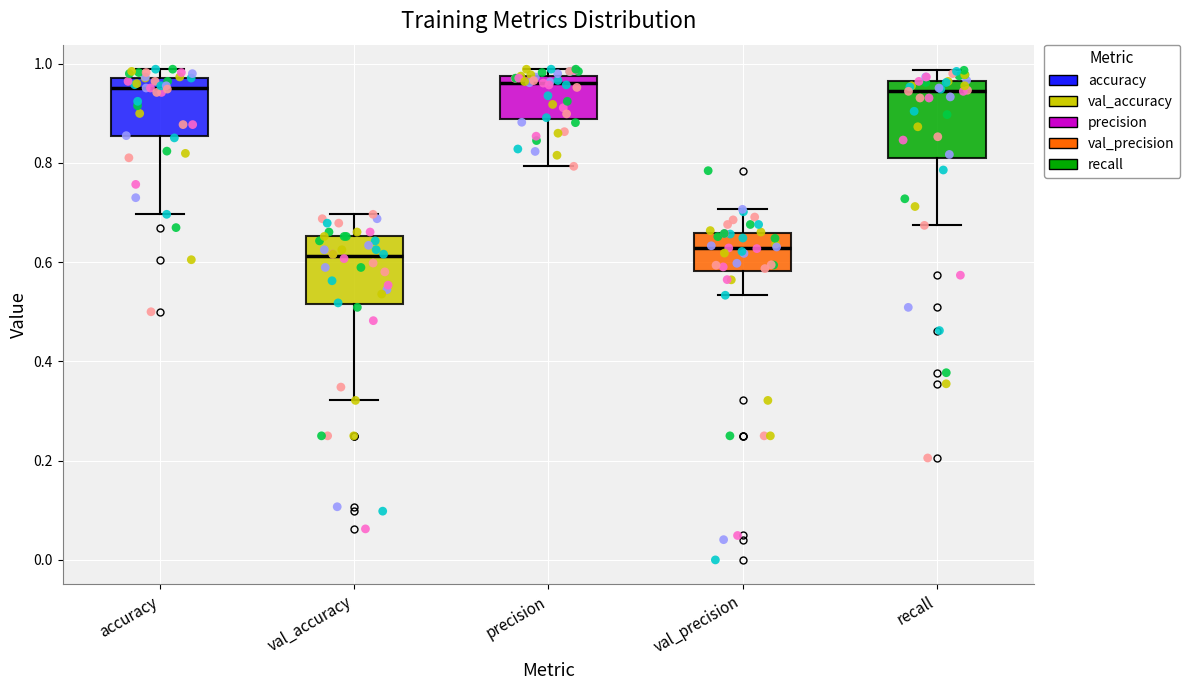

Where does the lower whisker of the box for val_precision end on the y-axis? The values are not printed on the chart, so give them approximately, as read against the axis.

0.54